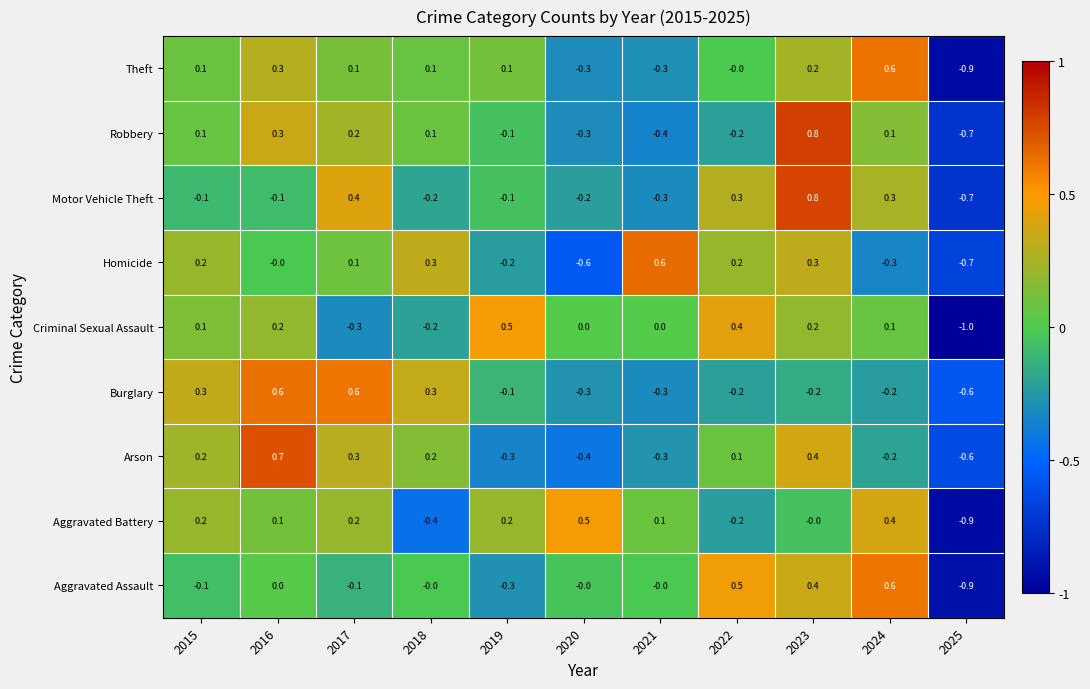

The value of Aggravated Battery at 2020 is 0.5. True or false?

True